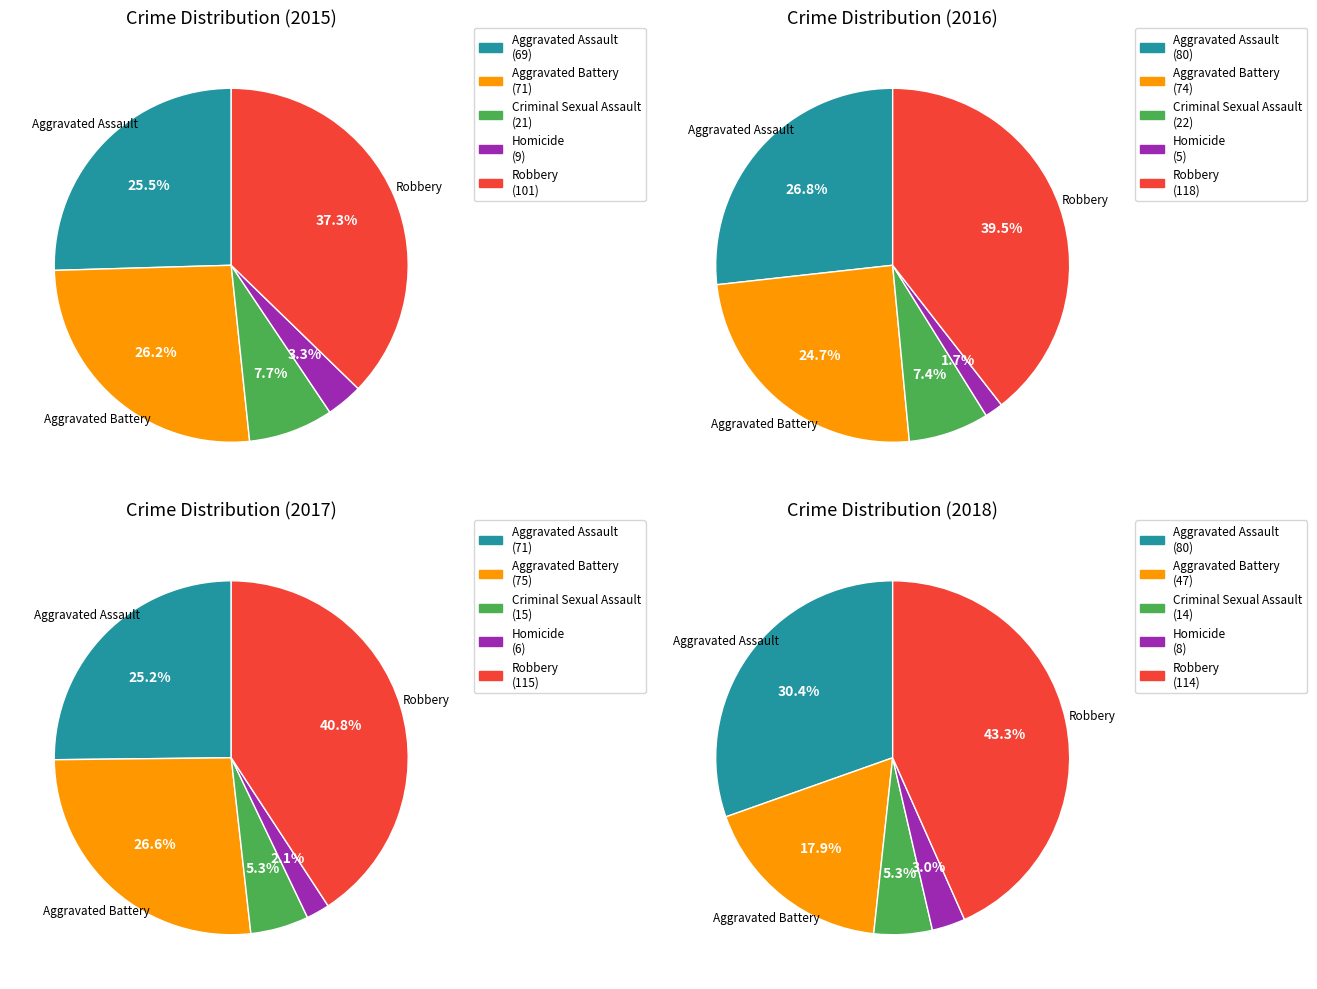

Does any single category account for the majority?

No